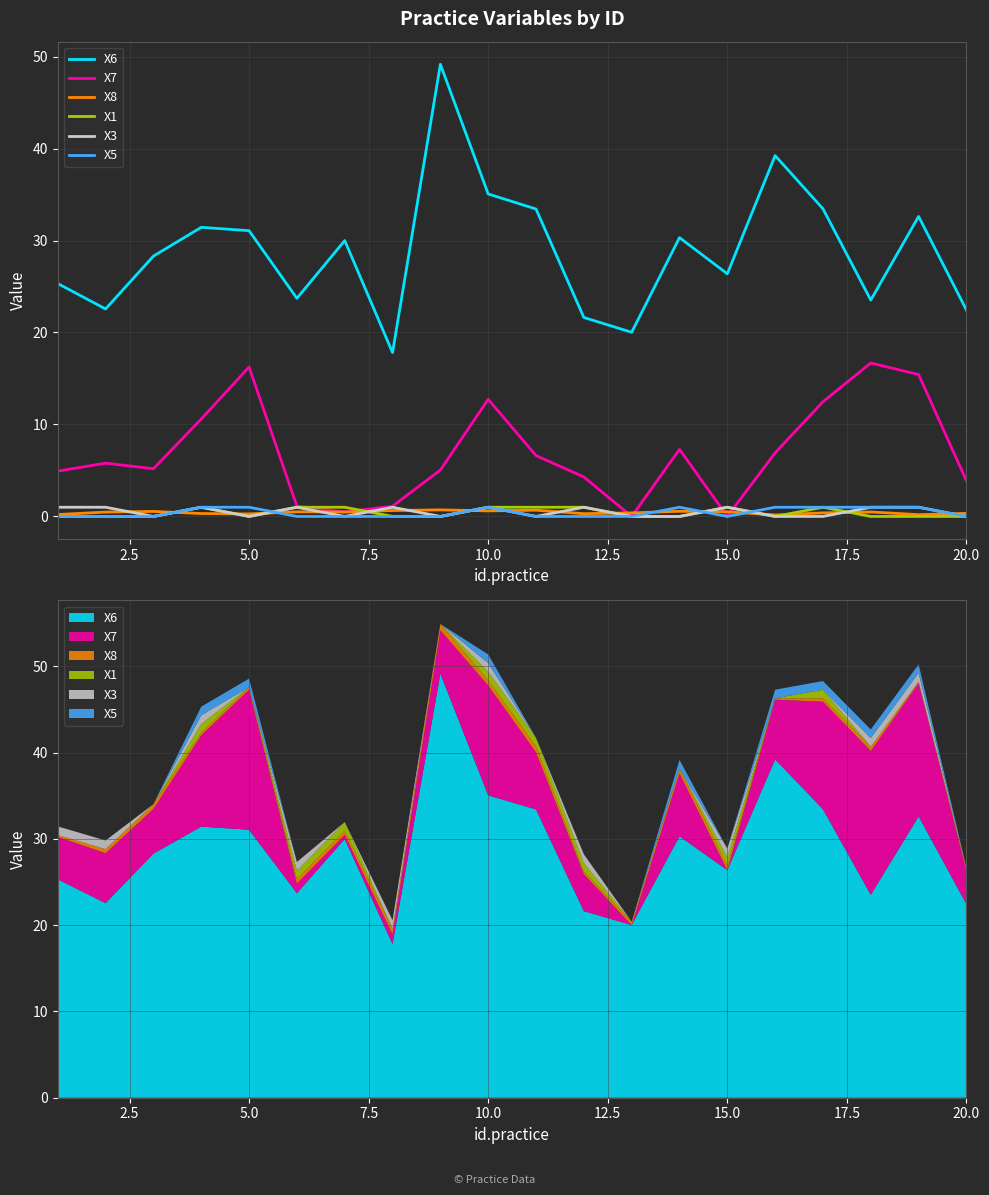

At 20.0, list the series in order from smallest to largest.

X1, X3, X5, X8, X7, X6